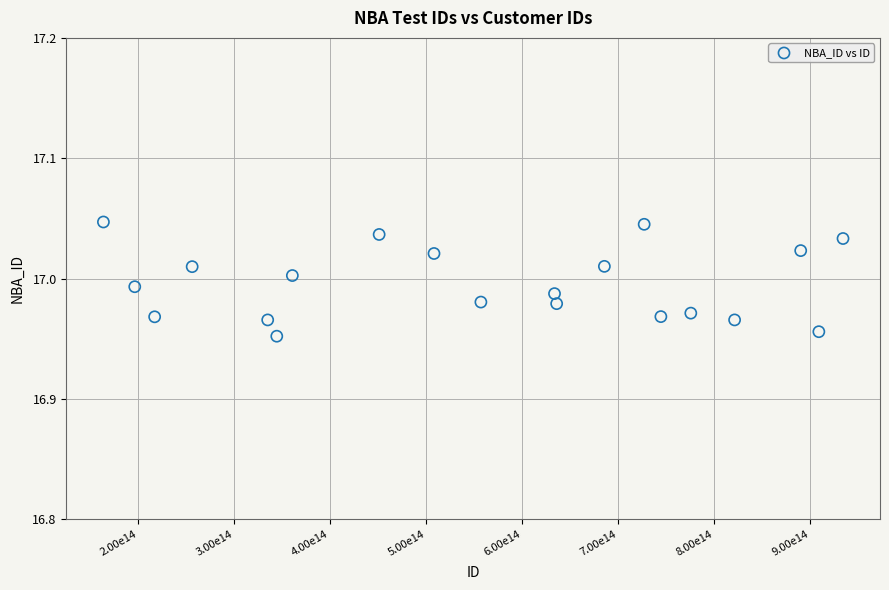

What is the range of X values (max minus min)?

770008258508658.0